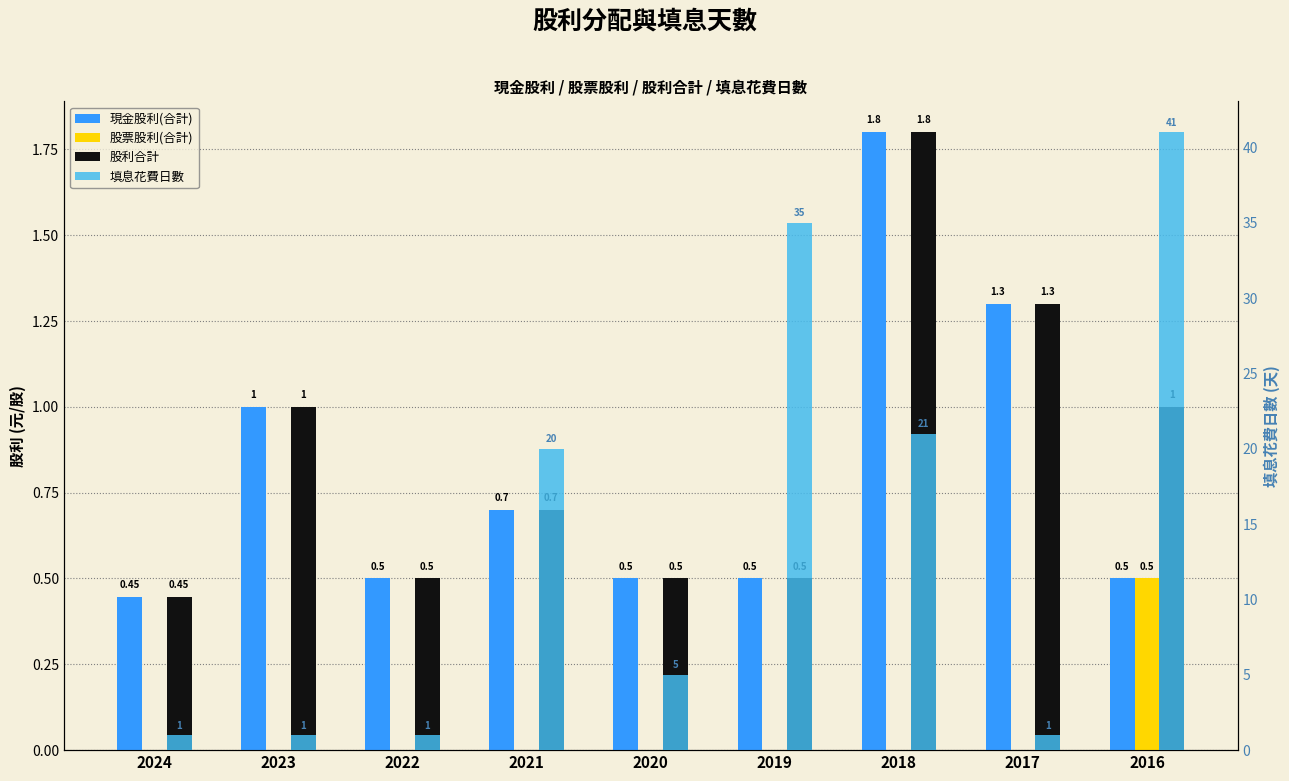

Between 2023 and 2024, which is larger?

2023